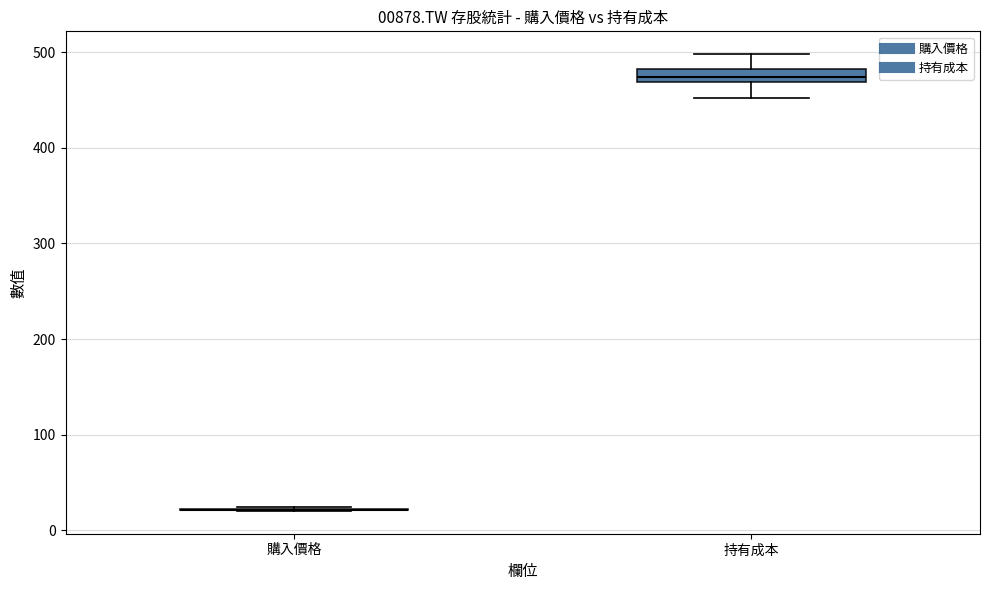

Comparing the boxes themselves (not the whiskers), which one is the tallest?

持有成本